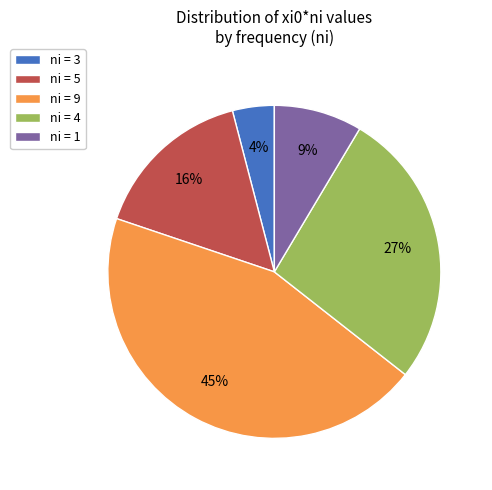

Which slice is the largest?

ni = 9